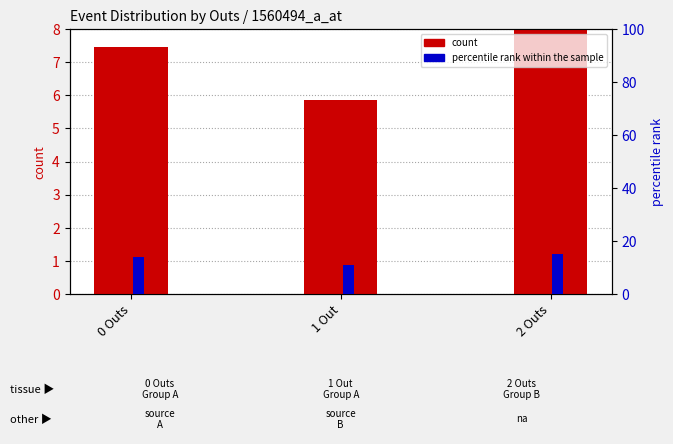

At which label does percentile rank within the sample reach its minimum?

1 Out